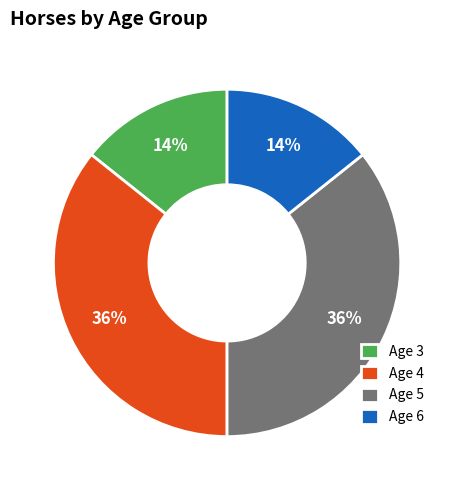

Is there a majority slice in this chart?

No